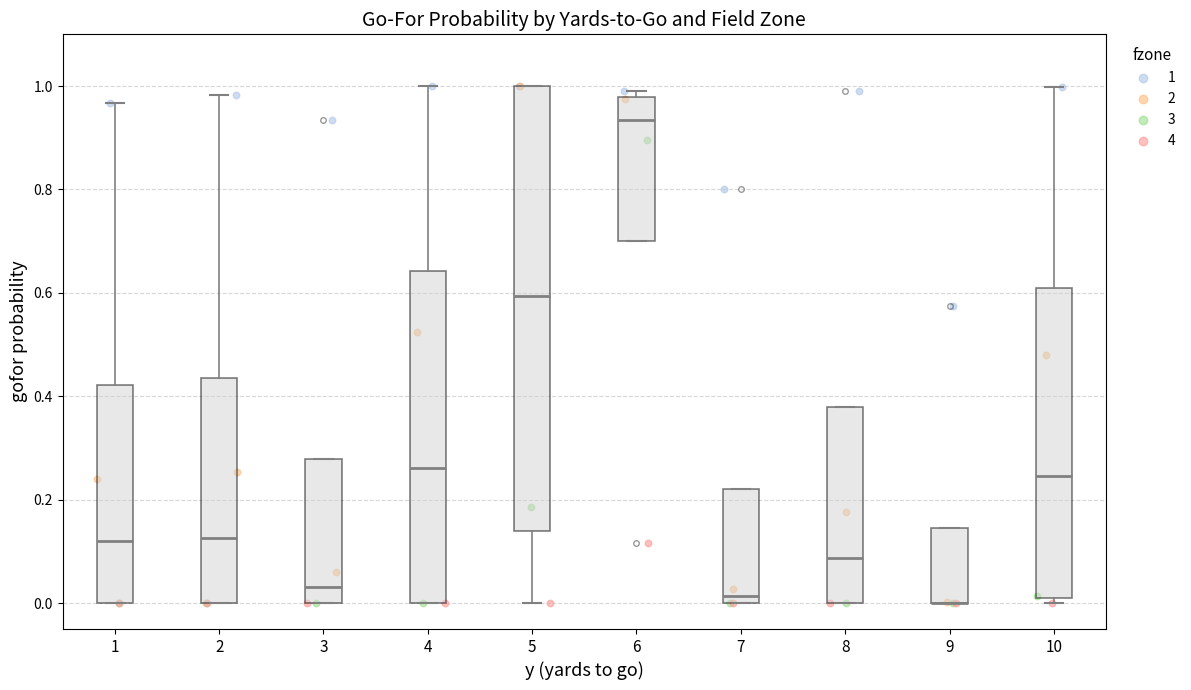

Reading left to right, transcribe this box plot: for each box, give where its median line is, the range the box spans, and where its two whiskers end, as read against the y-axis. The values are not printed on the chart, so give them approximately, as read against the axis.

1: median 0.12, box 0.00 to 0.42, whiskers 0.00 to 0.96
2: median 0.12, box 0.00 to 0.44, whiskers 0.00 to 0.98
3: median 0.04, box 0.00 to 0.28, whiskers 0.00 to 0.28
4: median 0.26, box 0.00 to 0.64, whiskers 0.00 to 1.00
5: median 0.60, box 0.14 to 1.00, whiskers 0.00 to 1.00
6: median 0.94, box 0.70 to 0.98, whiskers 0.70 to 1.00
7: median 0.02, box 0.00 to 0.22, whiskers 0.00 to 0.22
8: median 0.08, box 0.00 to 0.38, whiskers 0.00 to 0.38
9: median 0.00 (drawn on the box's lower edge), box 0.00 to 0.14, whiskers 0.00 to 0.14
10: median 0.24, box 0.02 to 0.60, whiskers 0.00 to 1.00